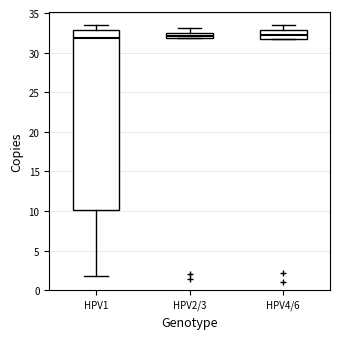

Where is the lower edge of the box for HPV2/3 on the y-axis? The values are not printed on the chart, so give them approximately, as read against the axis.

32.0